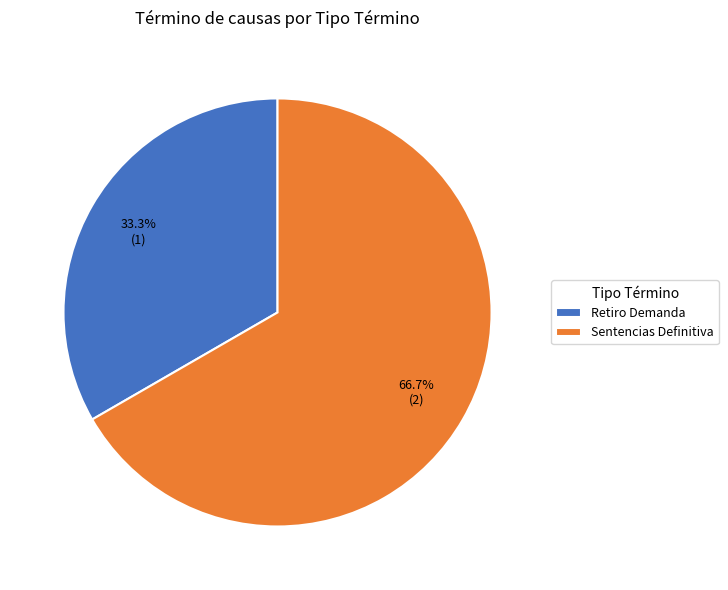

Rank the categories by value from highest to lowest.

Sentencias Definitiva, Retiro Demanda